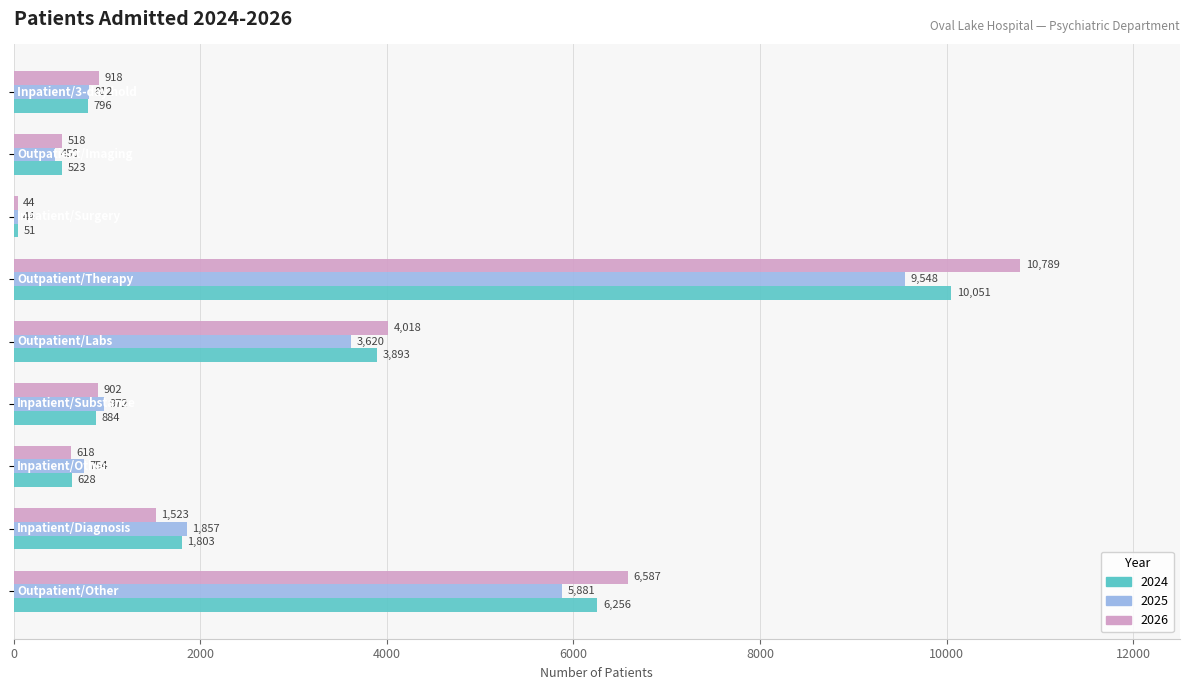

Rank the series by their maximum value, from highest to lowest.

2026, 2024, 2025